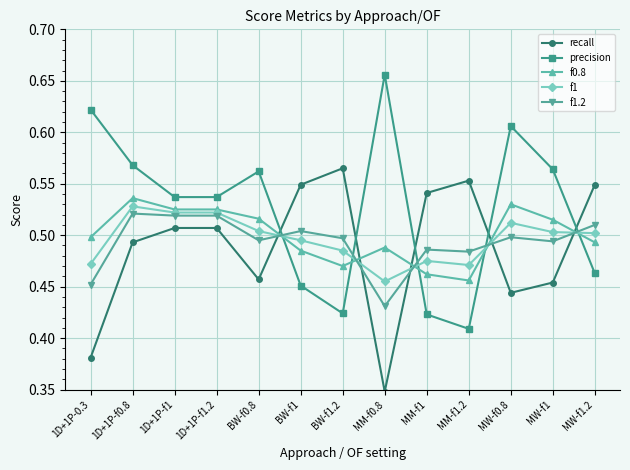

True or false: precision and f1 cross at least once.

True